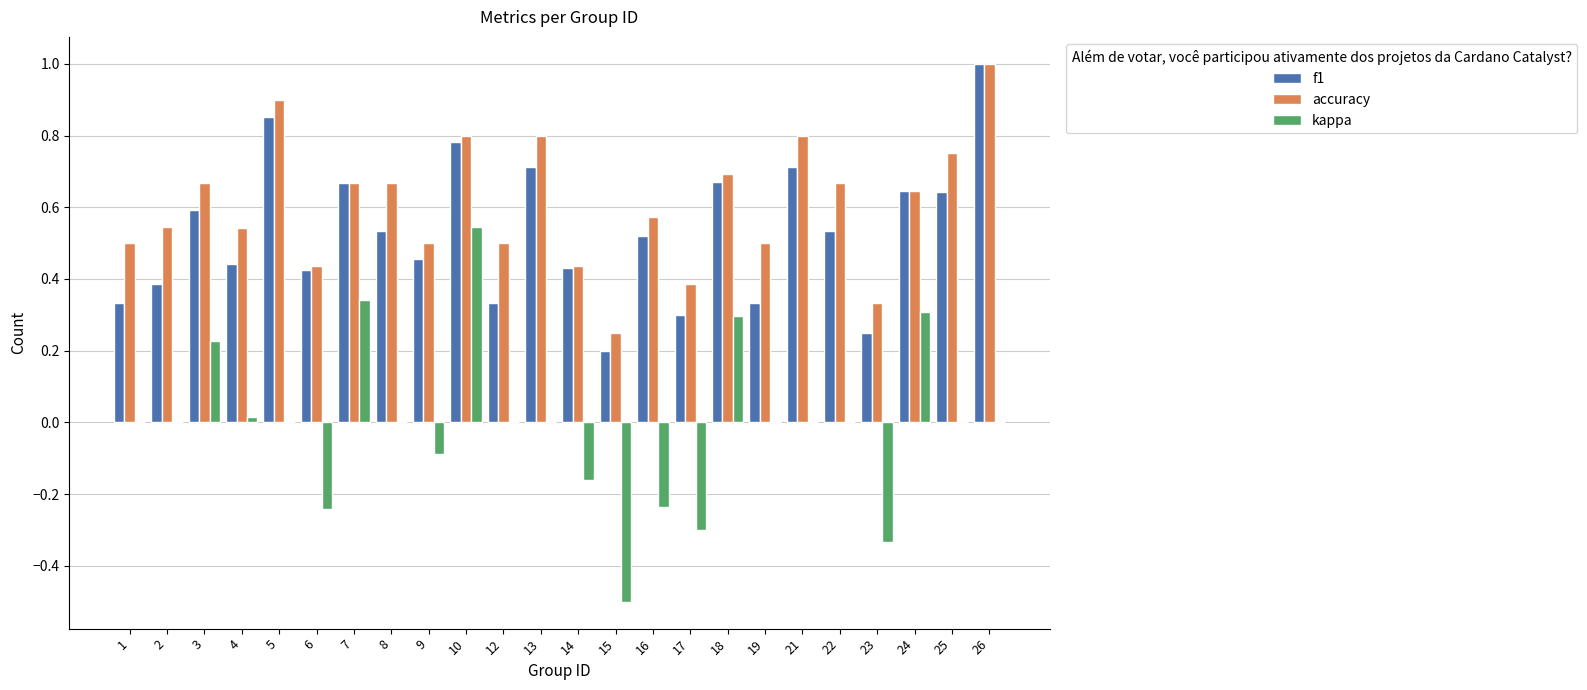

Which series changed the most between 6 and 23?

f1